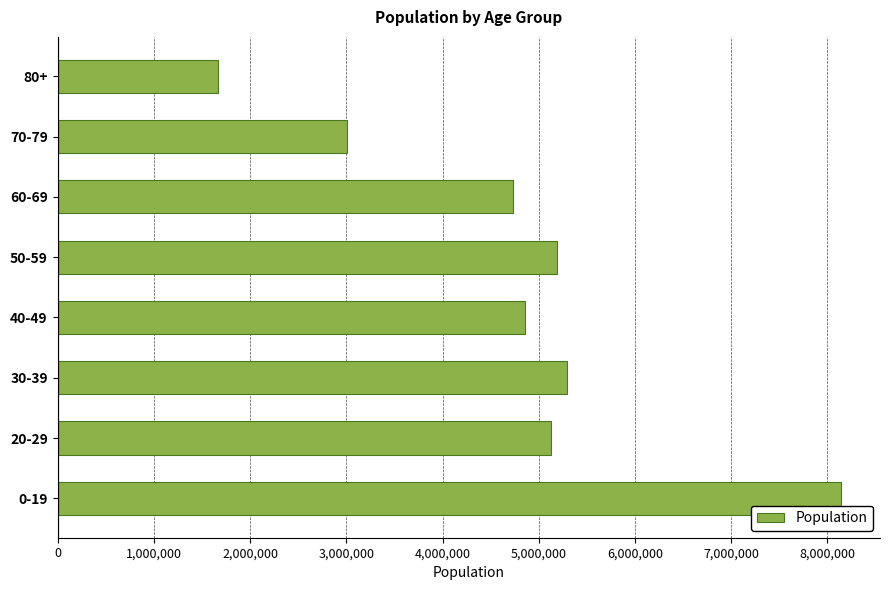

What is the difference between the maximum and minimum values?

6475846